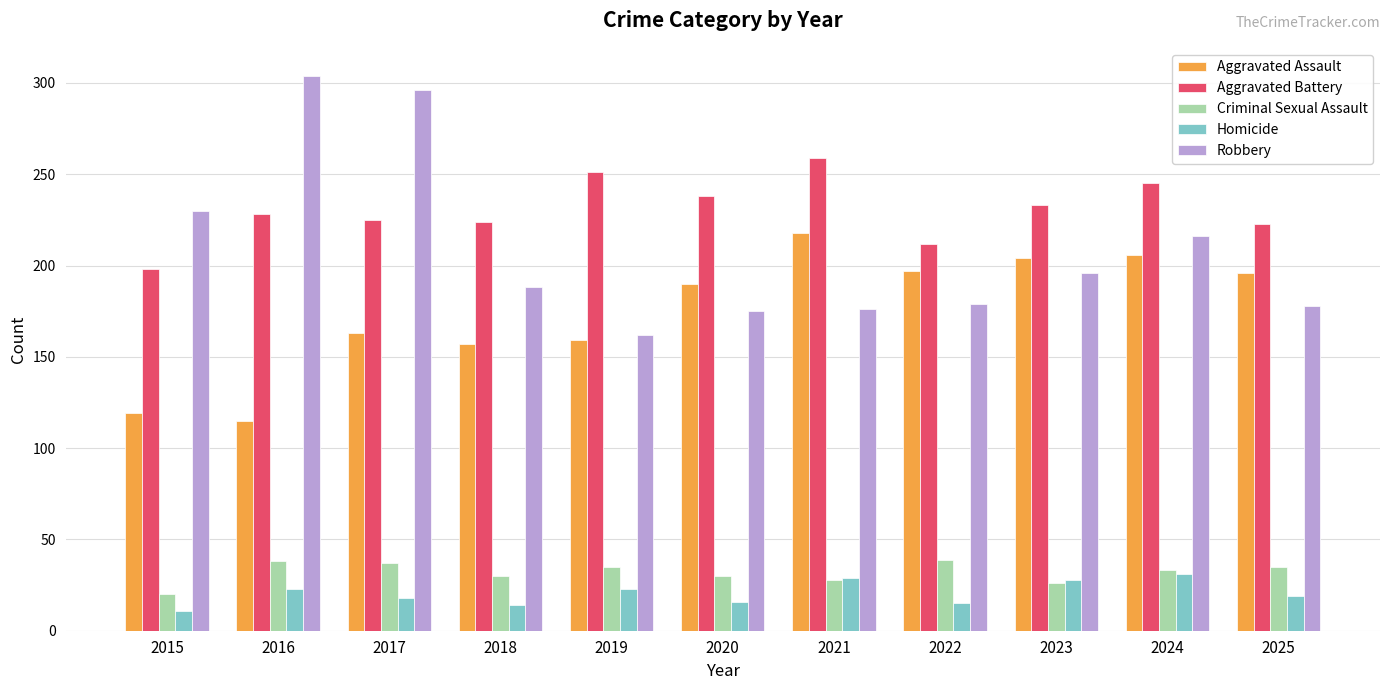

What is the approximate value of Aggravated Assault at 2024?

206